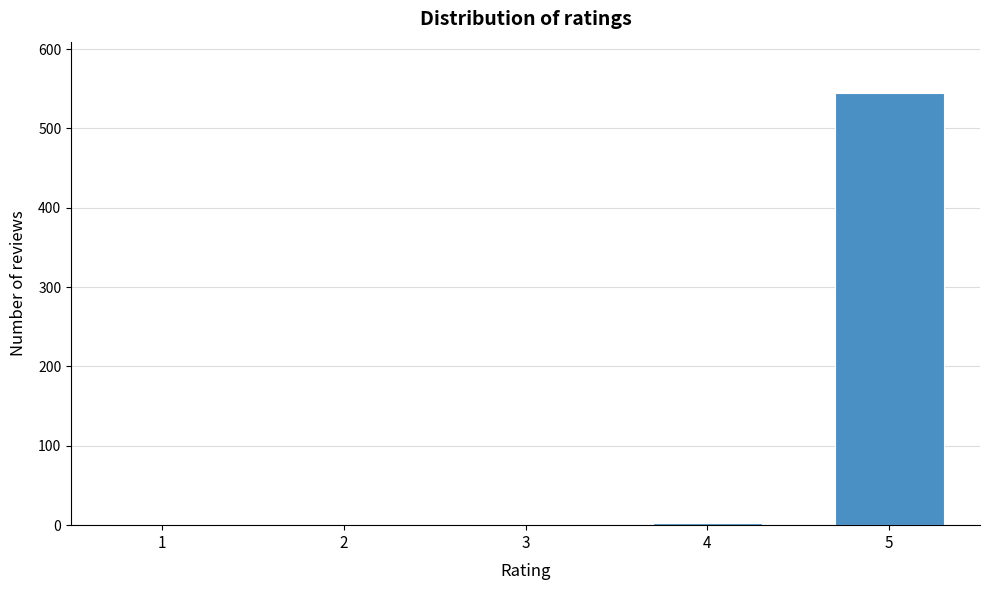

What is the greatest value displayed?

544